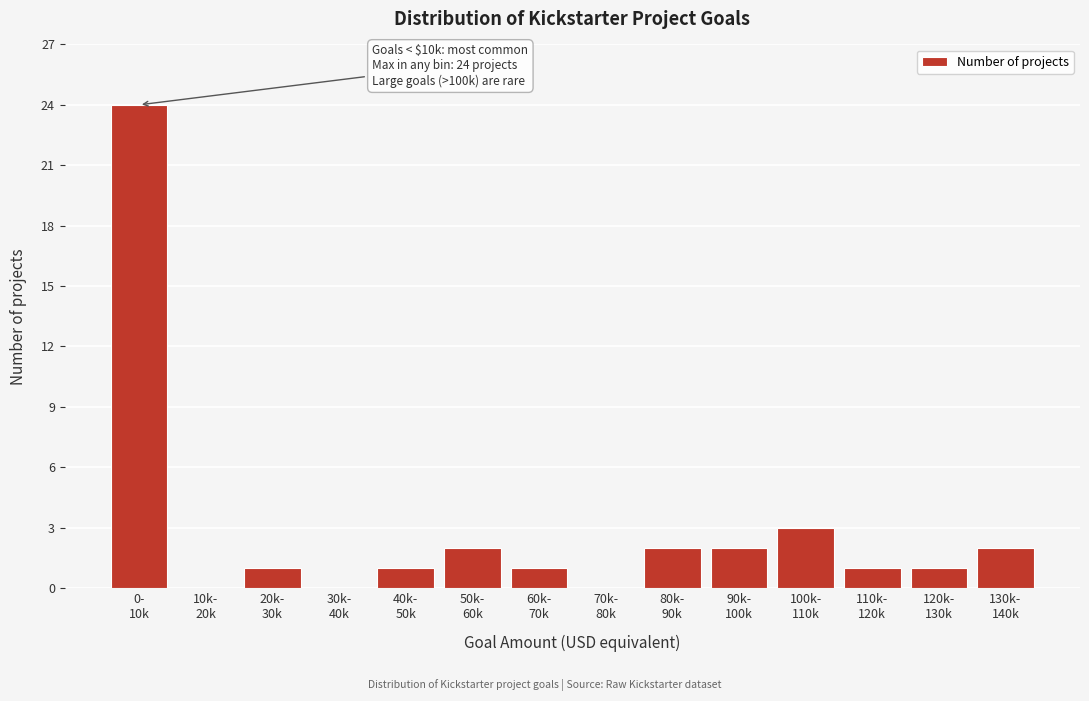

What is the sum of all values?

40